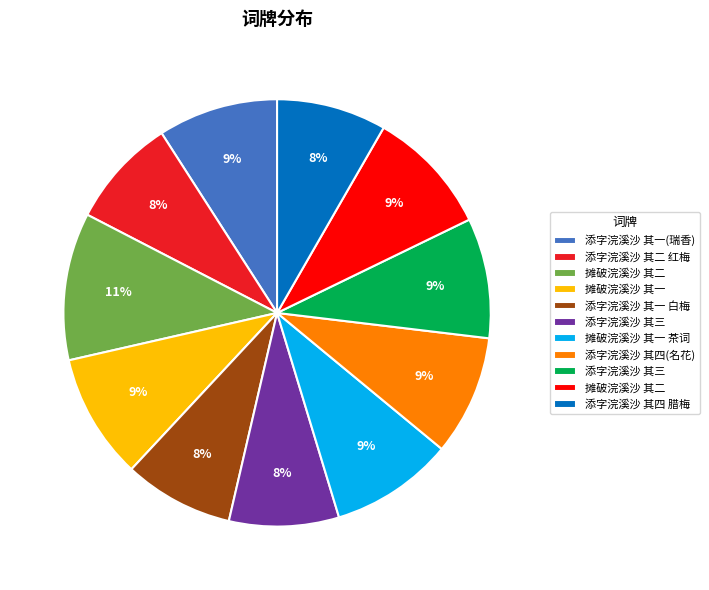

Is there any slice that represents more than half of the pie?

No